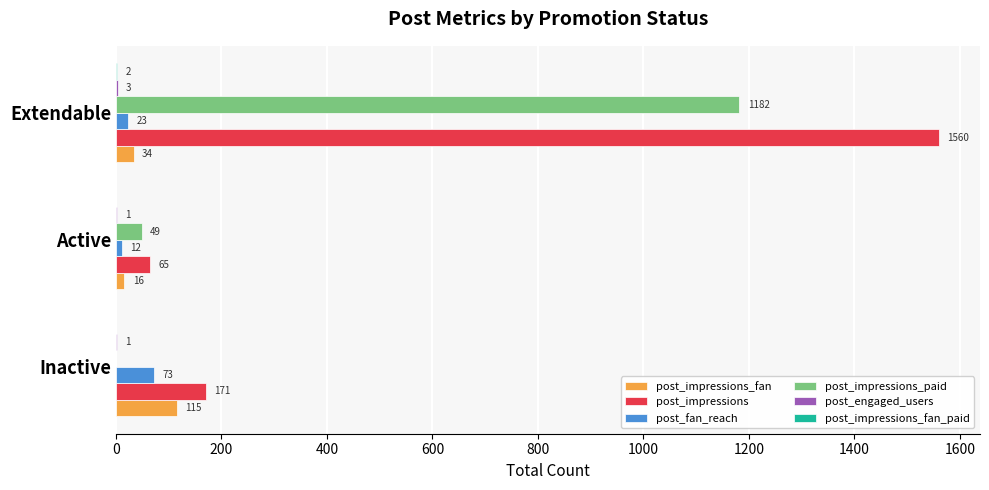

What is the sum of all post_impressions values?

1796